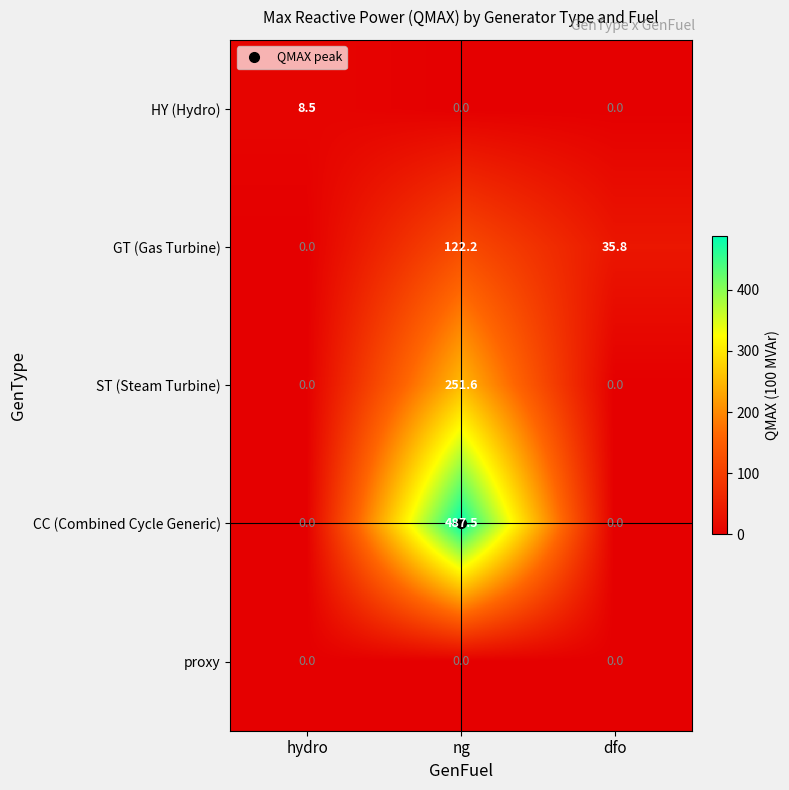

How many series are shown in this chart?

5